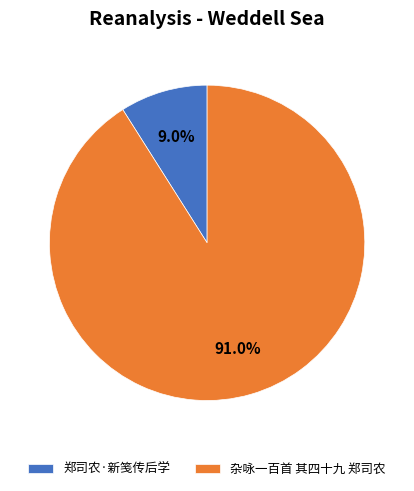

What portion of the pie excludes 杂咏一百首 其四十九 郑司农?

9.0%